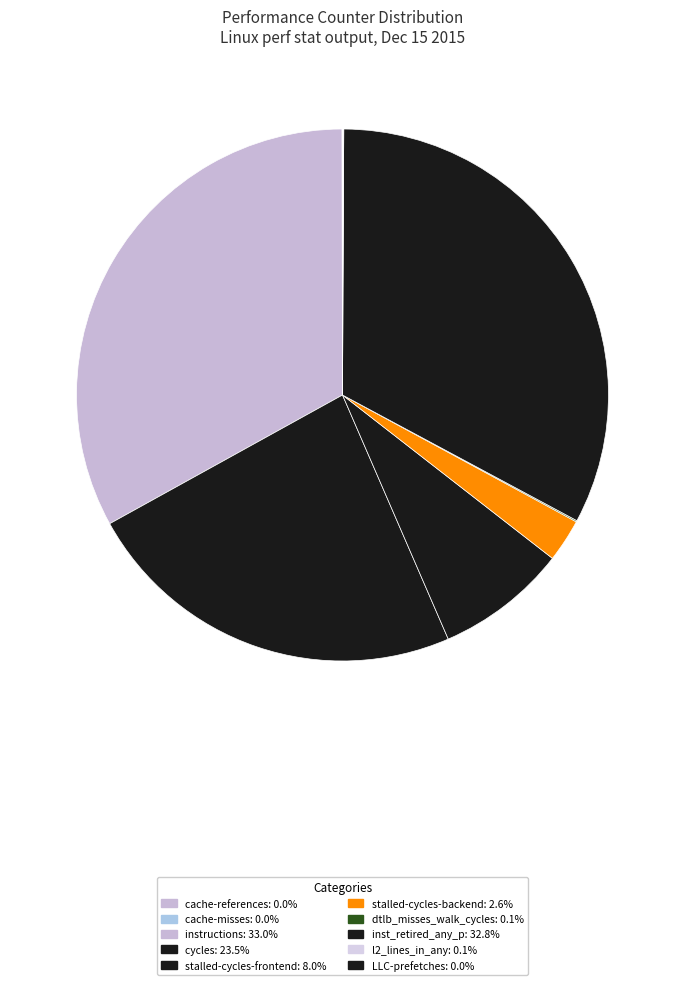

How many slices are in this pie chart?

10